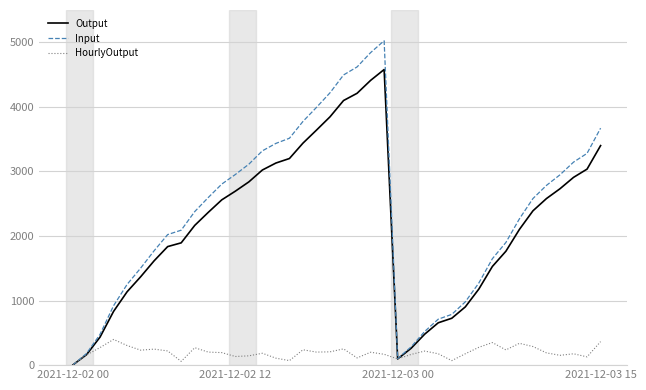

Which series has the widest spread of values?

Input